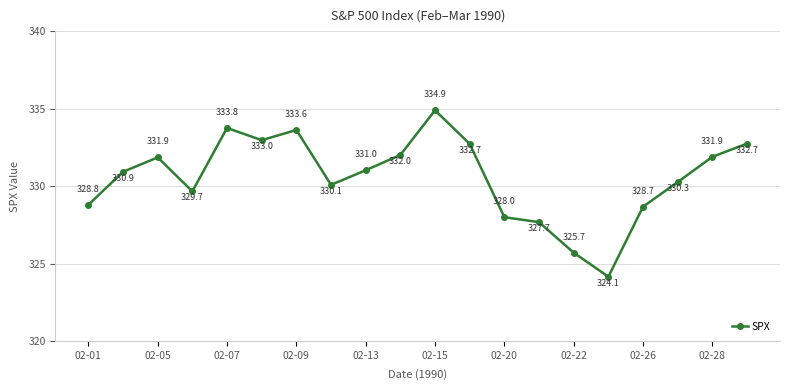

What is the maximum value shown in the chart?

334.9